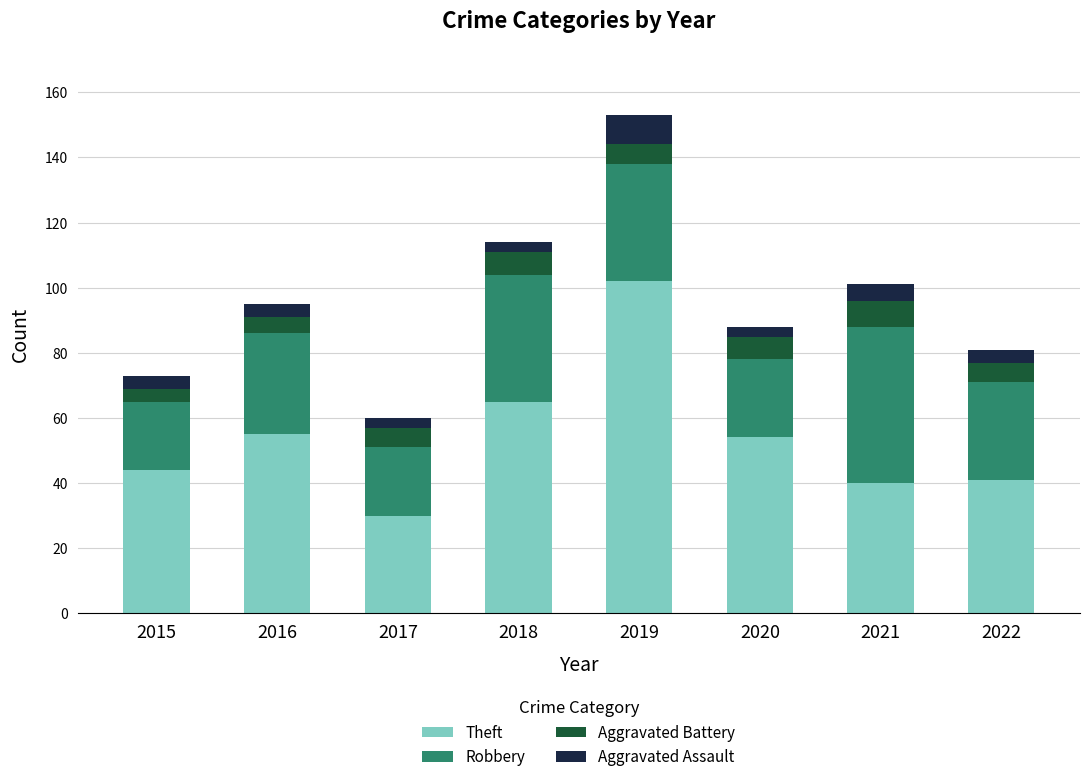

What is the total value across all series at 2021?

101